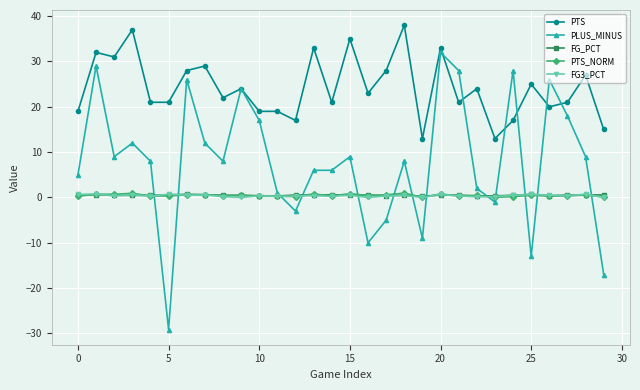

At how many categories does at least one series exceed 16?

27